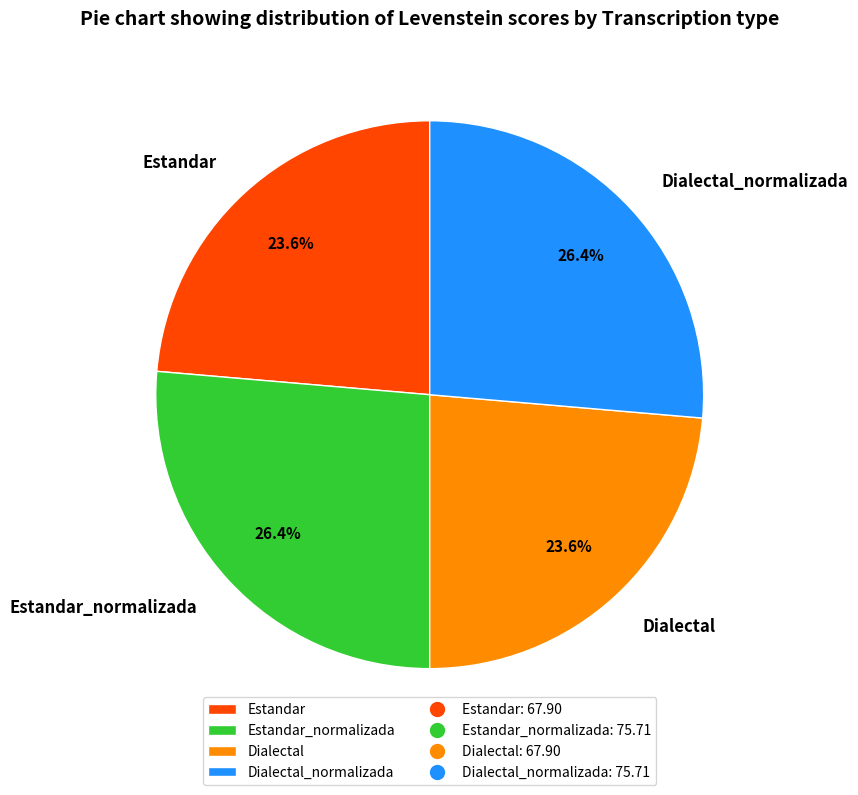

How much of the chart is everything except Dialectal_normalizada?

73.6%